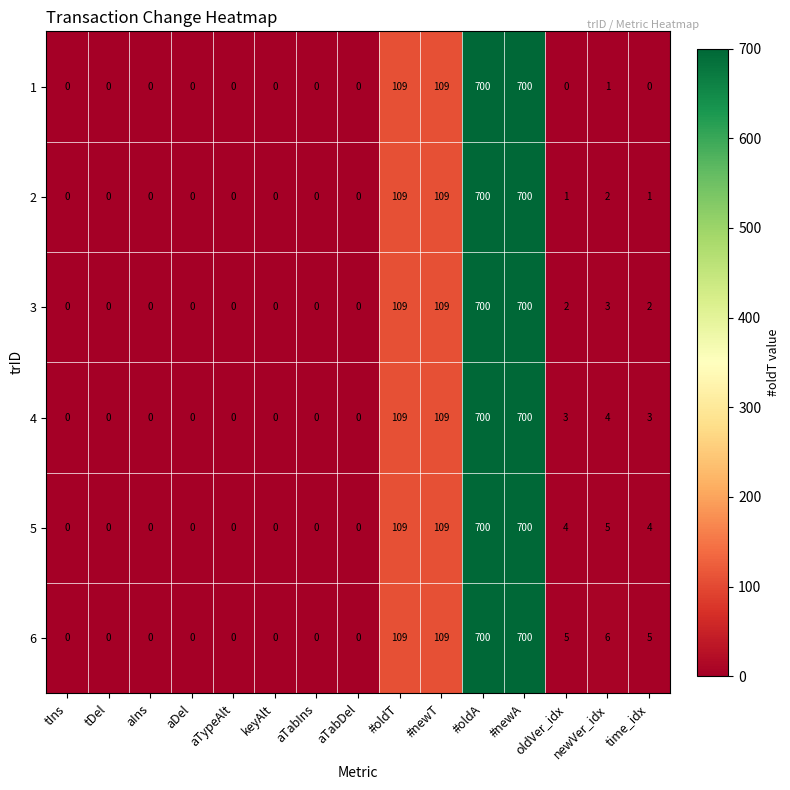

What is the difference between the 2 values at aDel and #oldA?

700